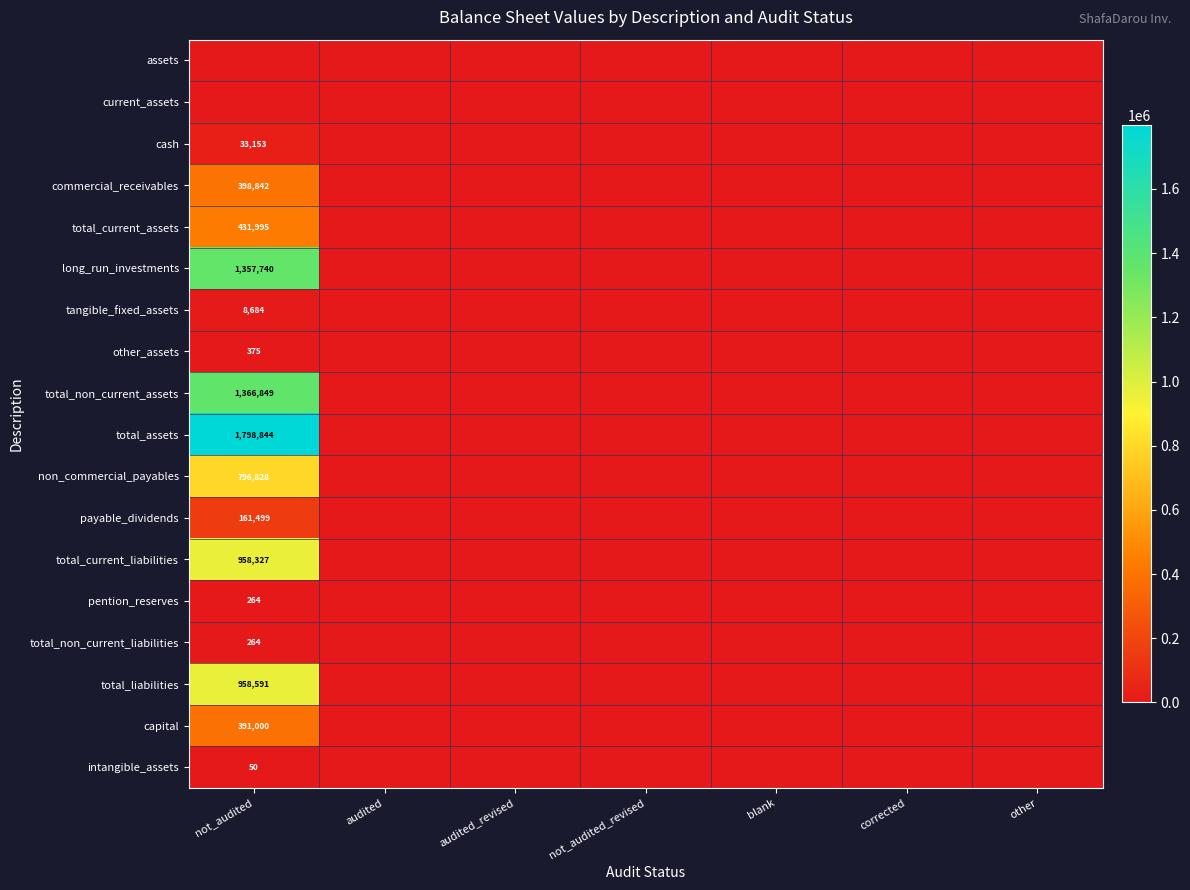

Is it true that capital equals 260043 at not_audited_revised?

False